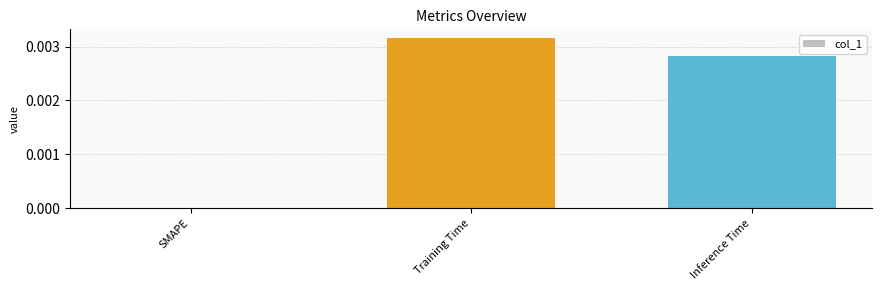

How many values are between 0 and 1?

3